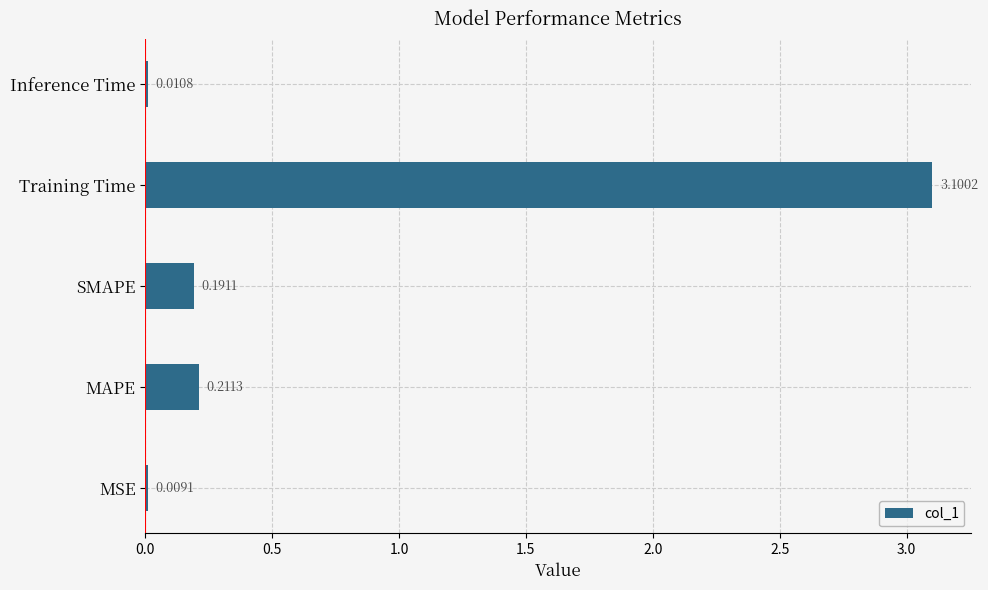

What is the sum of the values at MAPE and SMAPE?

0.4